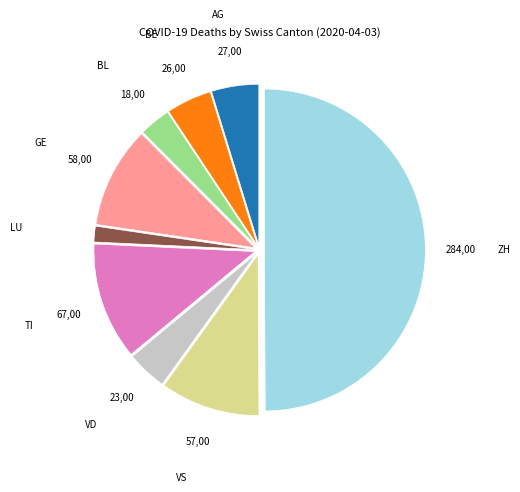

Is it true that GE is 1% of the pie?

False